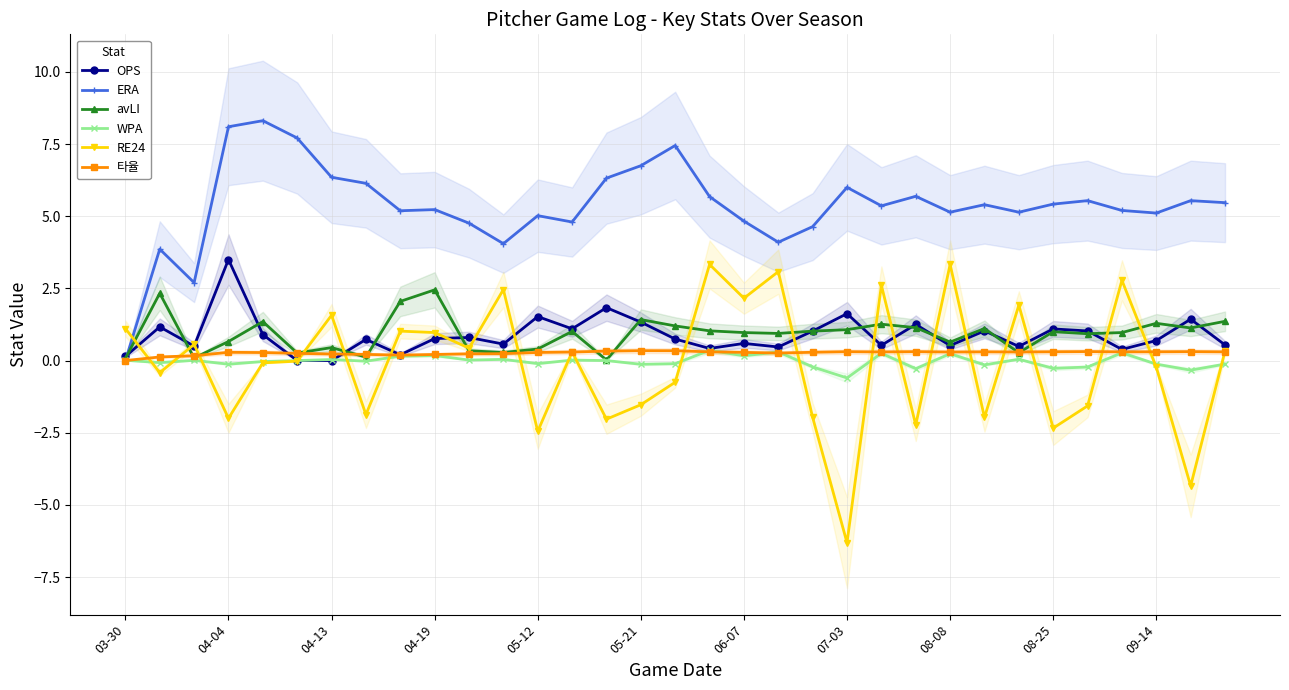

True or false: ERA has more than 0 interior local peaks.

True